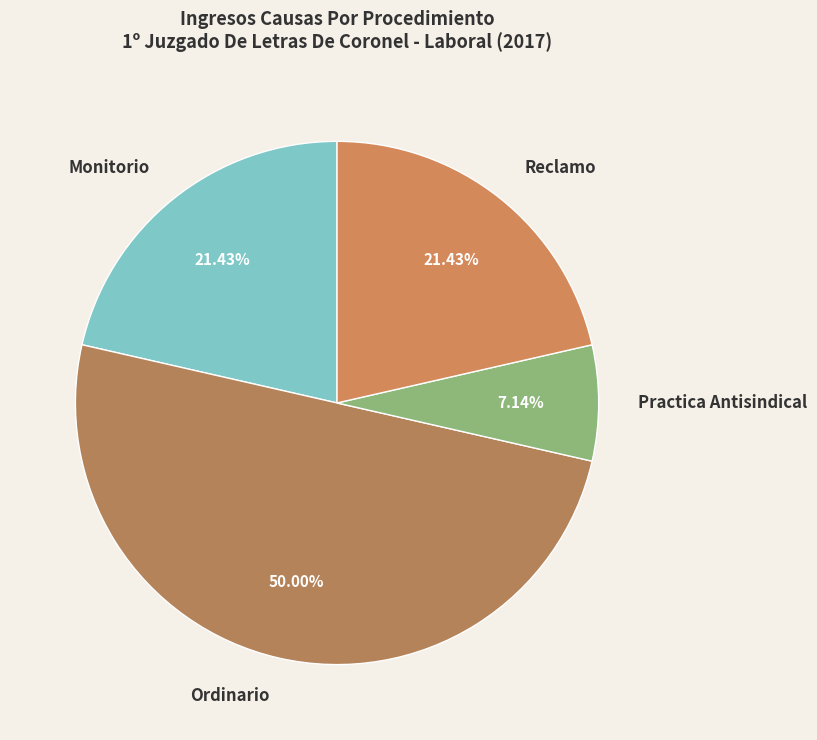

Which category has the smallest portion of the pie?

Practica Antisindical